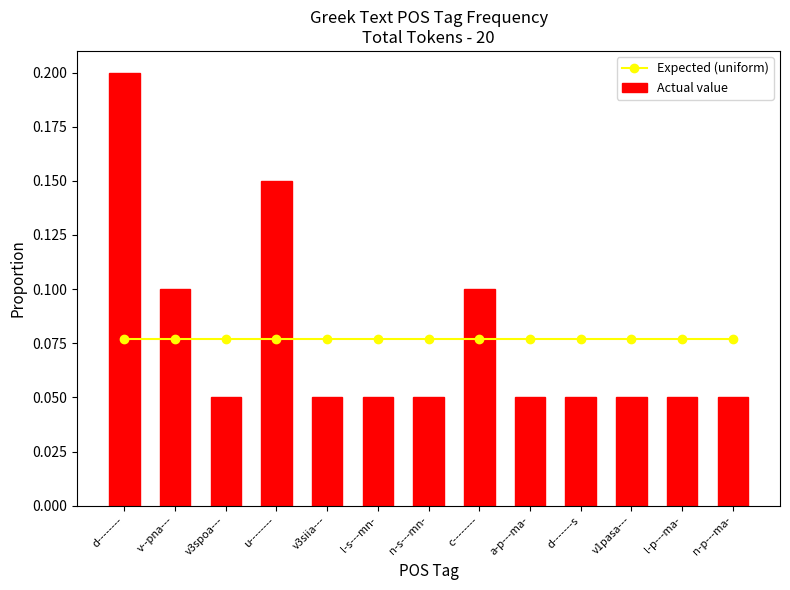

List the series in order of their peak value, highest first.

Actual value, Expected (uniform)